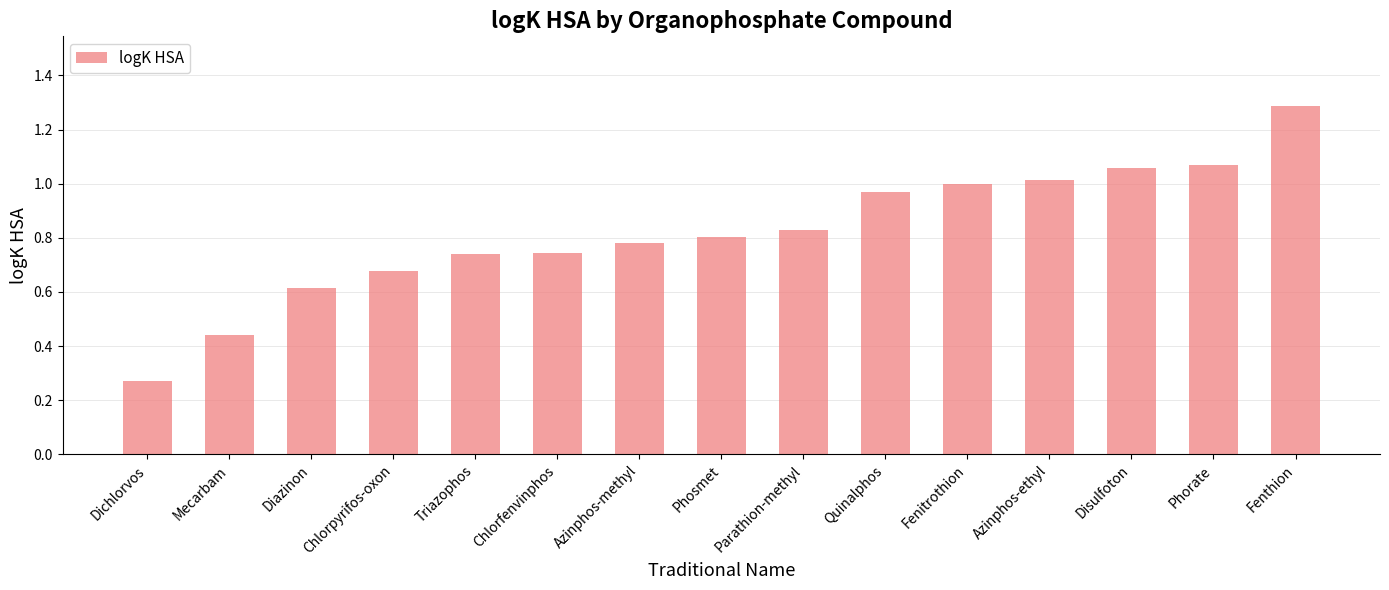

What is the label of the 4th bar from the left?

Chlorpyrifos-oxon